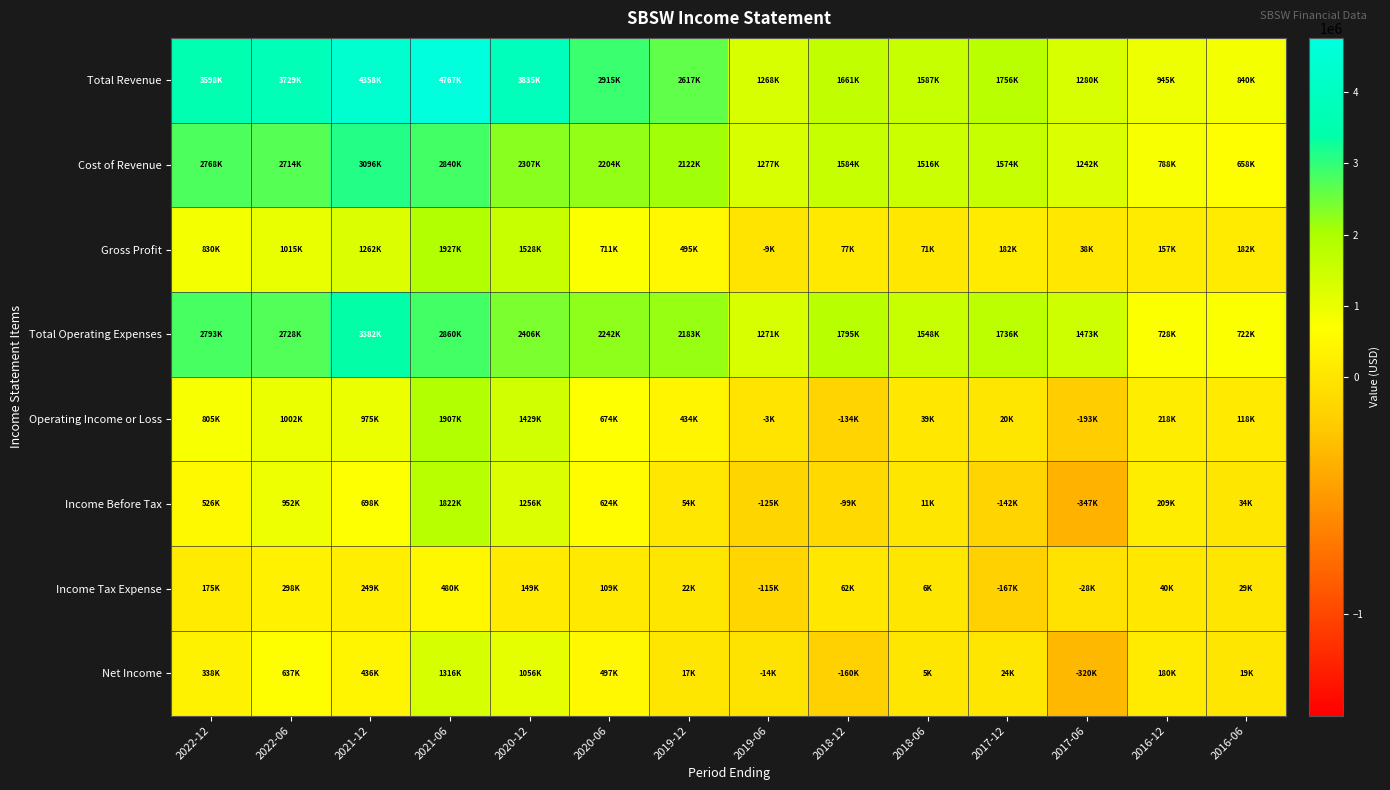

At 2021-06, list the series in order from largest to smallest.

Total Revenue, Total Operating Expenses, Cost of Revenue, Gross Profit, Operating Income or Loss, Income Before Tax, Net Income, Income Tax Expense